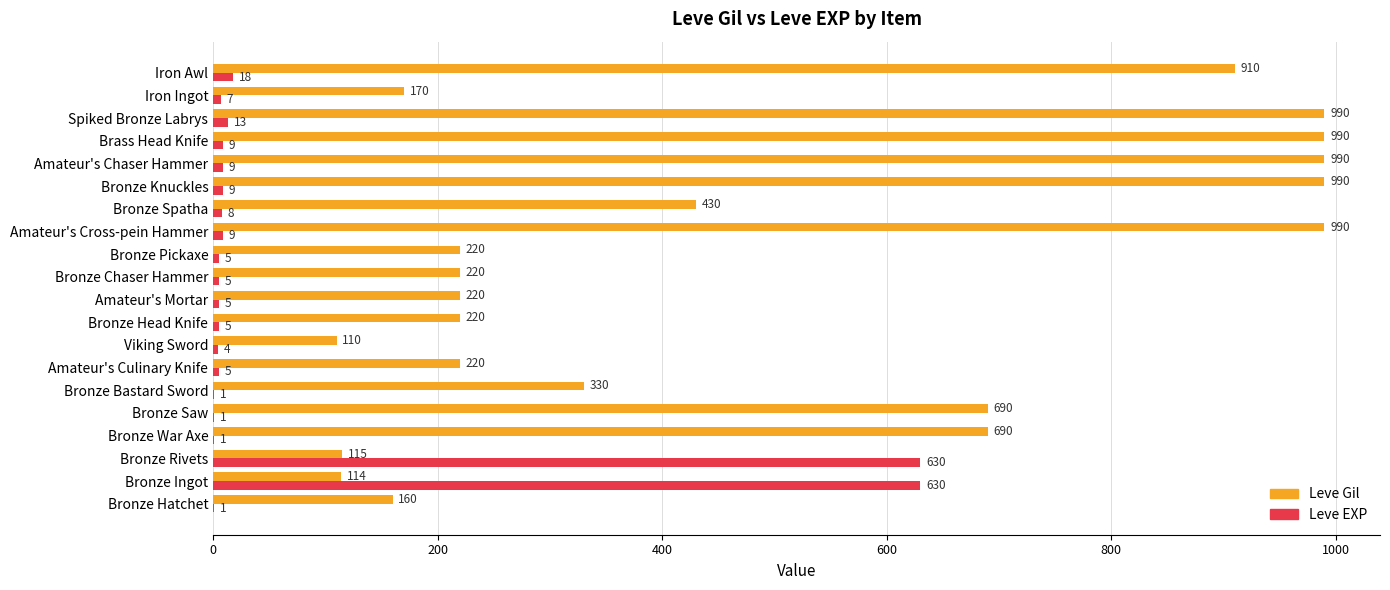

What is the sum of the Leve EXP values at Amateur's Cross-pein Hammer and Spiked Bronze Labrys?

22